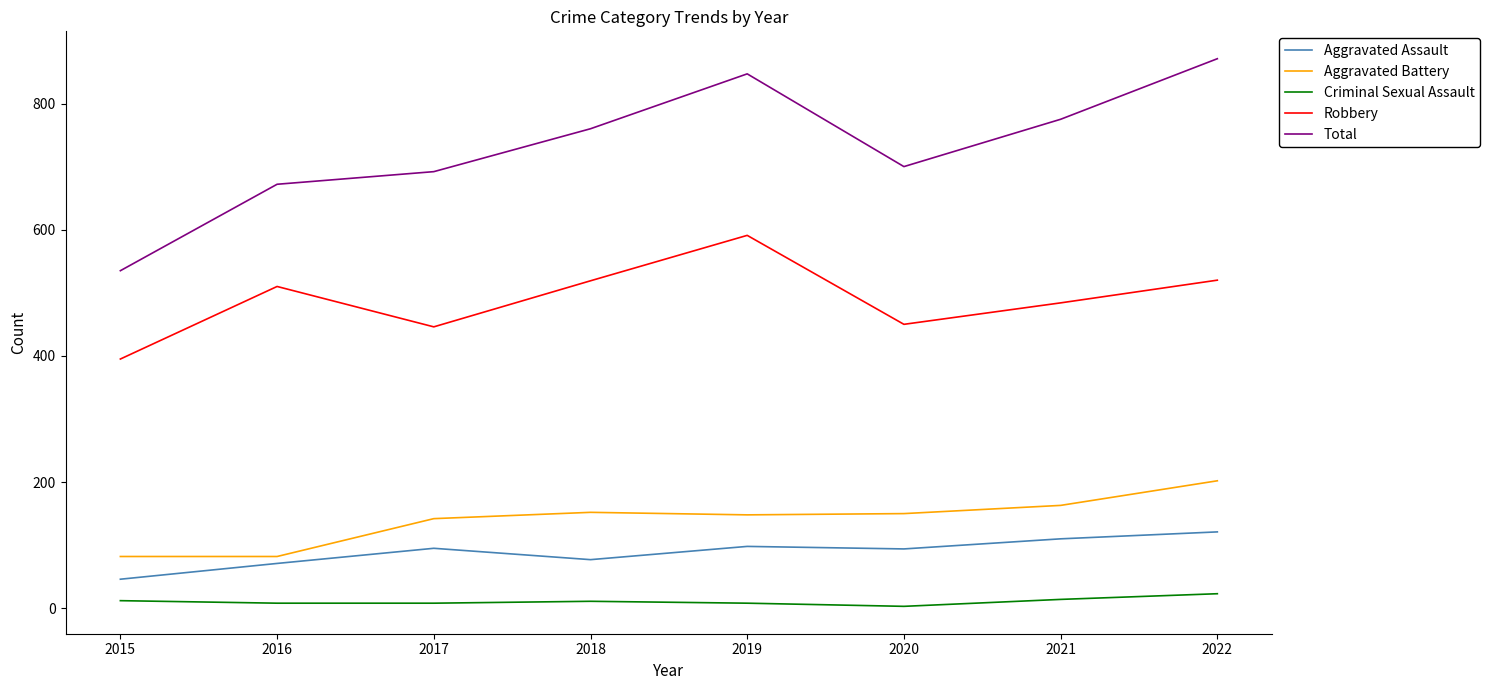

What is the difference between the second highest and minimum values in the Aggravated Assault series?

64